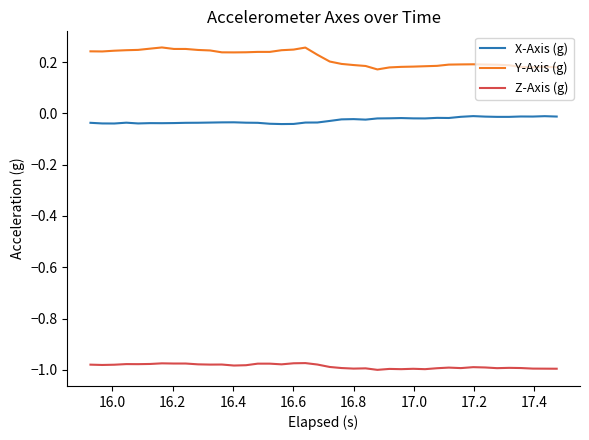

True or false: Z-Axis (g) and Y-Axis (g) cross at least once.

False